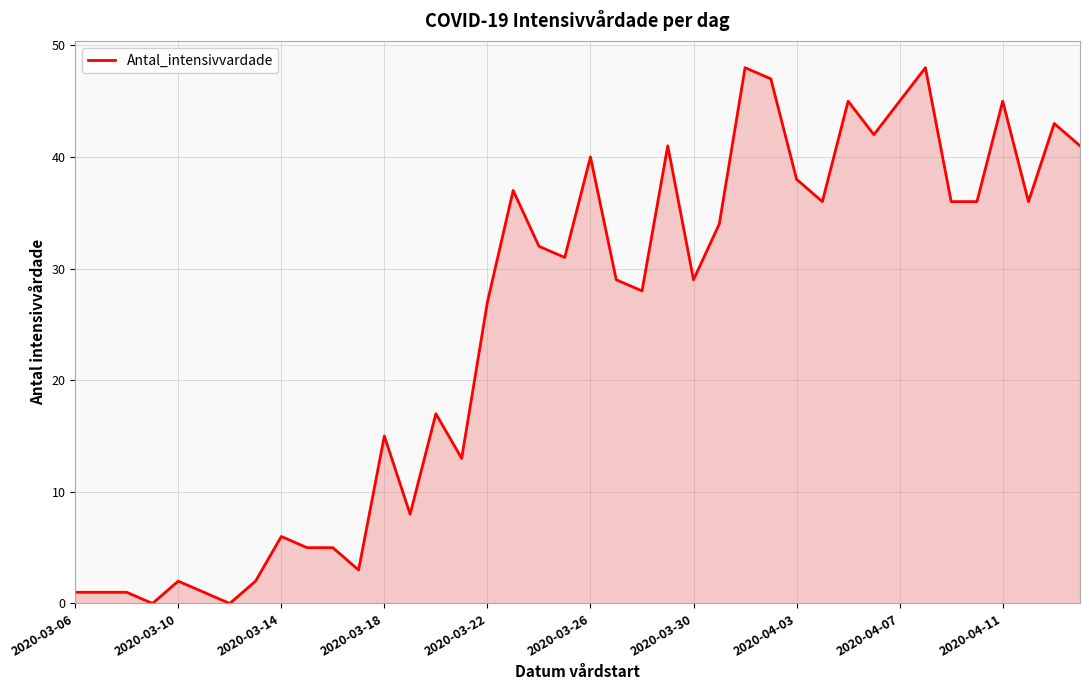

What is the difference between the maximum and minimum values?

48